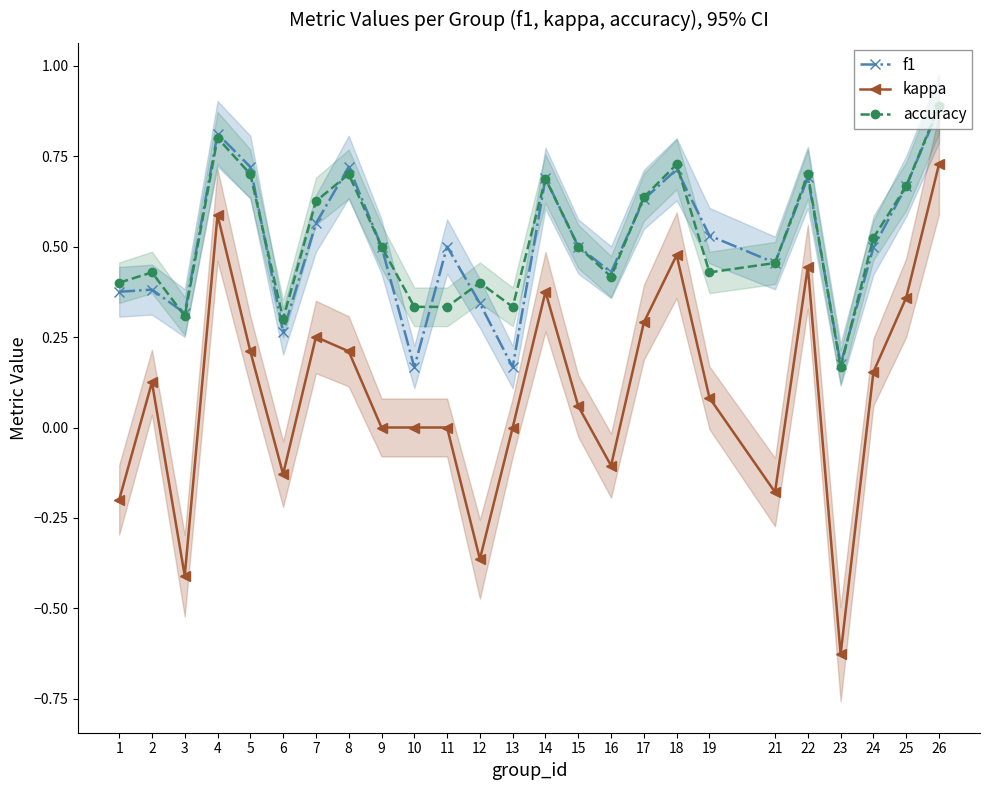

True or false: accuracy has a value of 0.7 at 22.

True